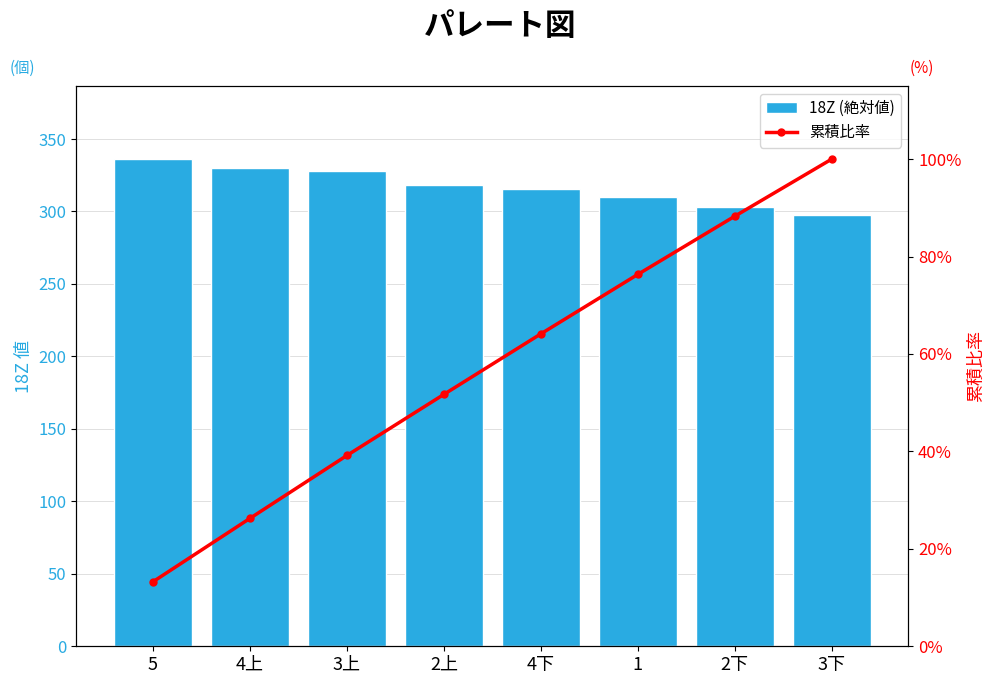

What is the sum of all 累積比率 values?

459.1